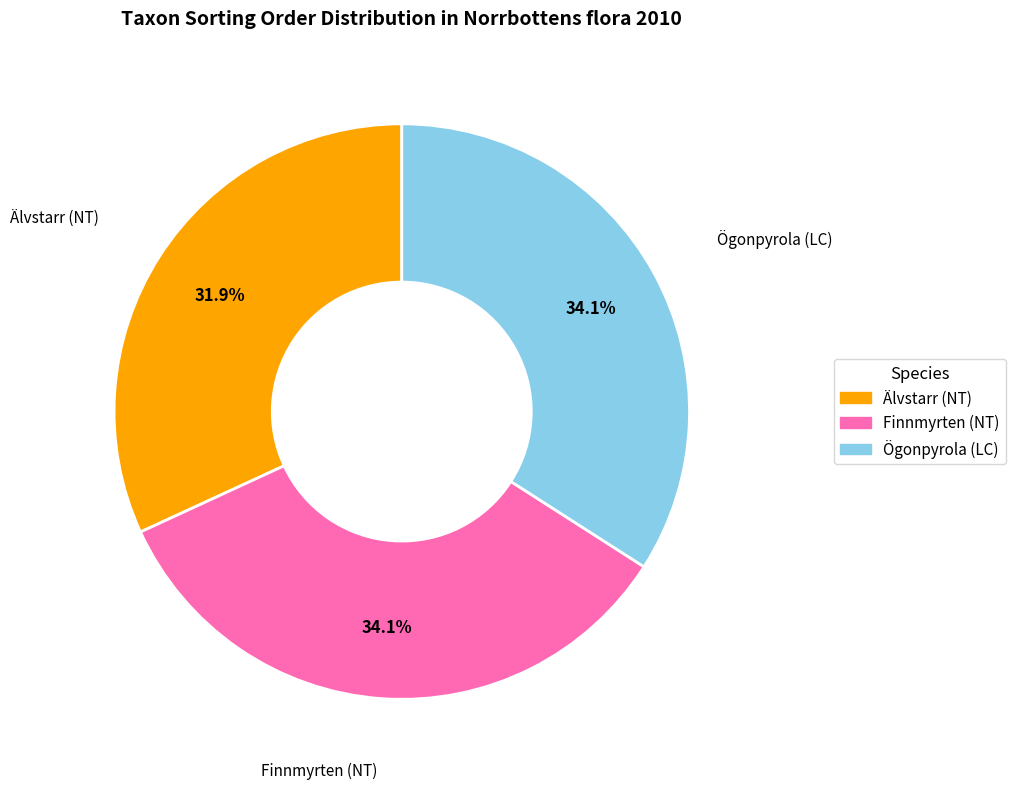

Which has a higher value, Älvstarr (NT) or Finnmyrten (NT)?

Finnmyrten (NT)